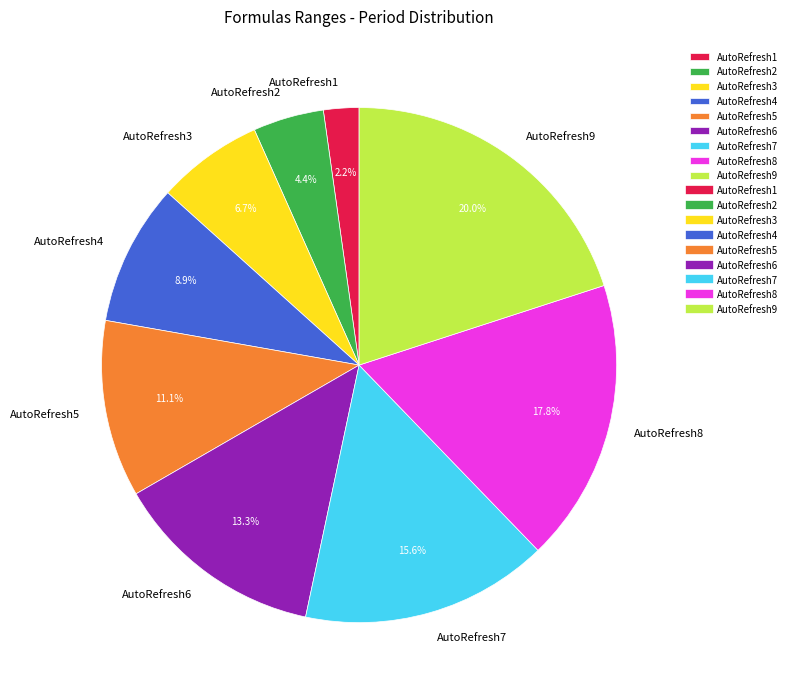

To the nearest percent, what is the average slice percentage?

11%